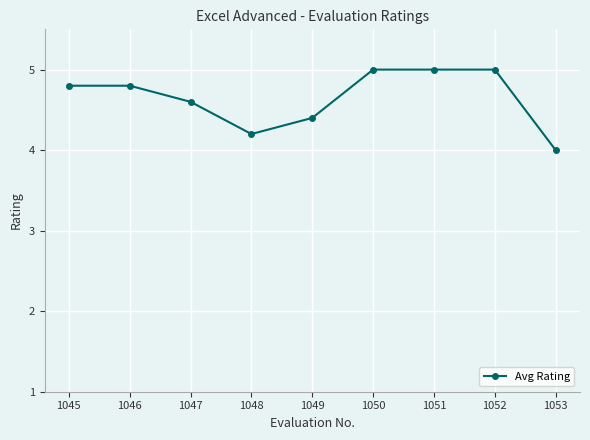

What is the minimum value shown in the chart?

4.0